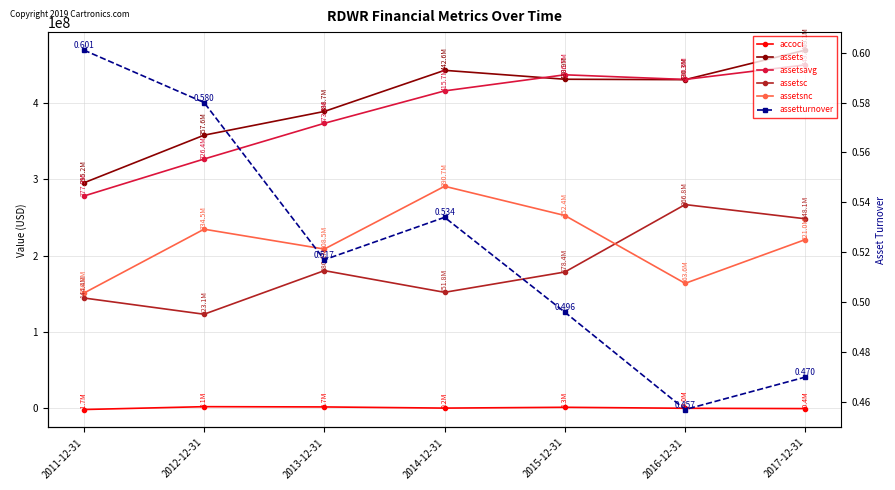

The assetsnc series shows 290737000.0 at 2014-12-31. True or false?

True